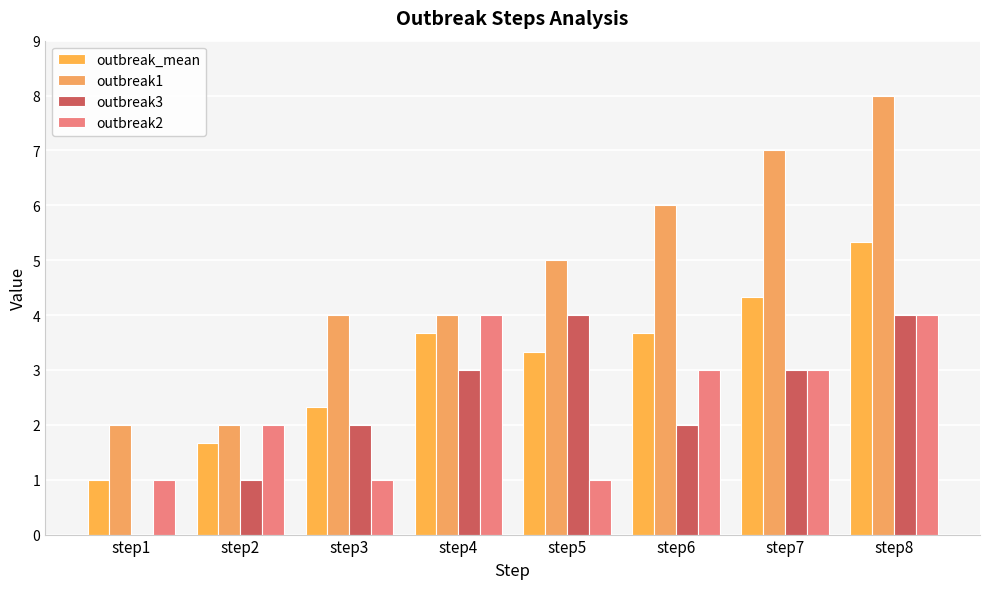

What is the sum of the outbreak_mean values at step3 and step1?

3.3